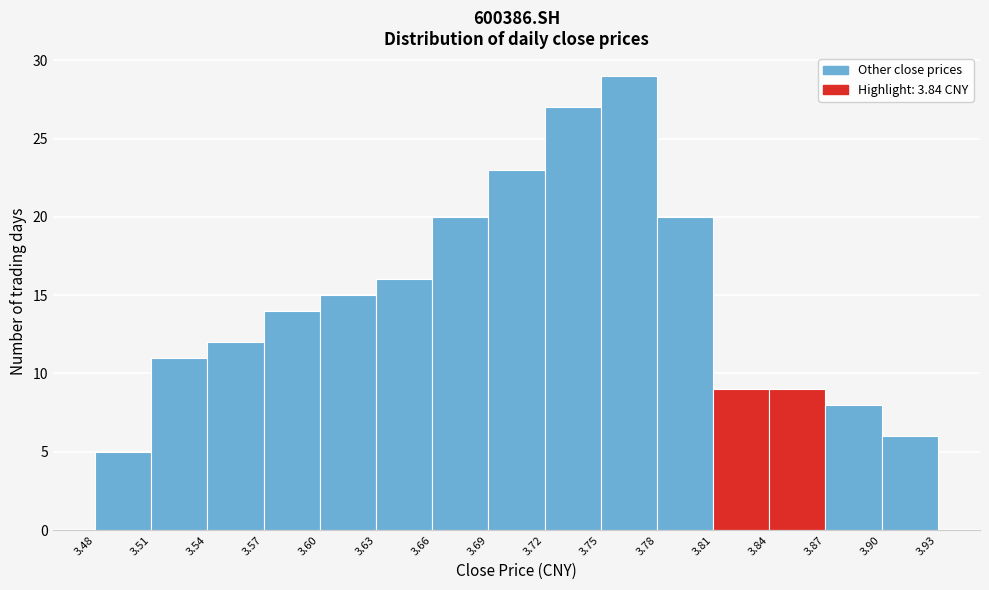

How tall is the bar that spans 3.81 to 3.84 on the x-axis? The values are not printed on the chart, so give them approximately, as read against the axis.

9